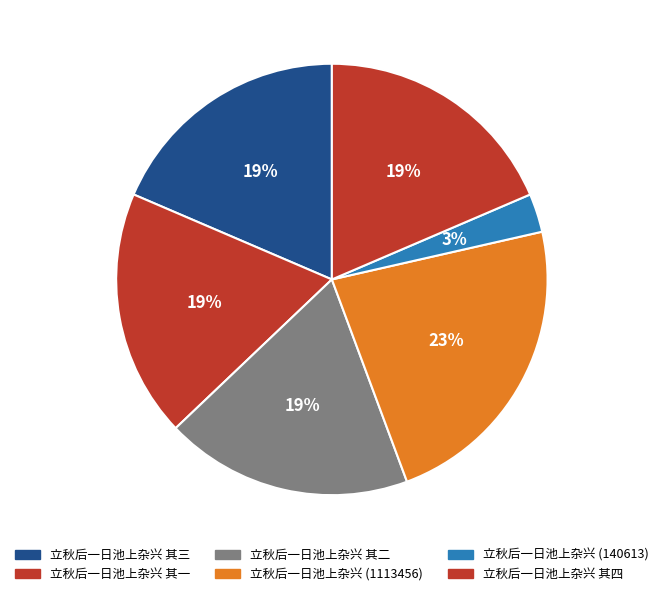

How many segments does this pie chart have?

6